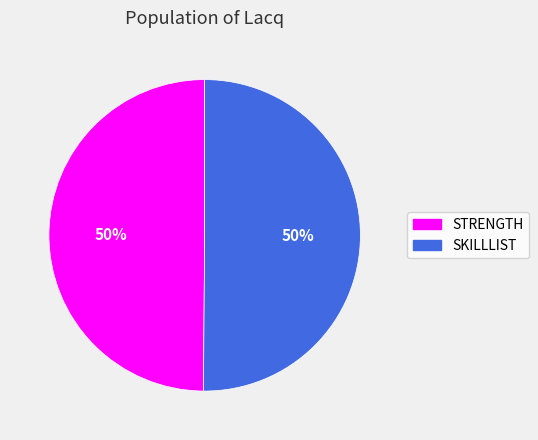

What is the ratio of the value at STRENGTH to the value at SKILLLIST?

1.0